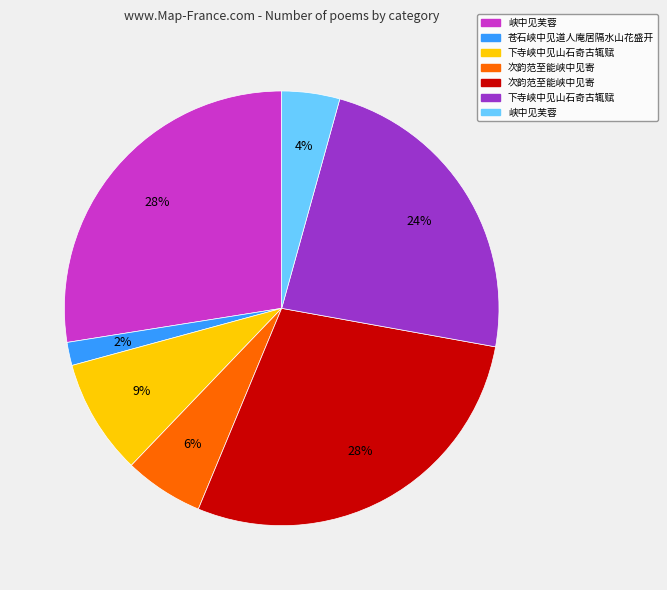

Is there a majority slice in this chart?

No